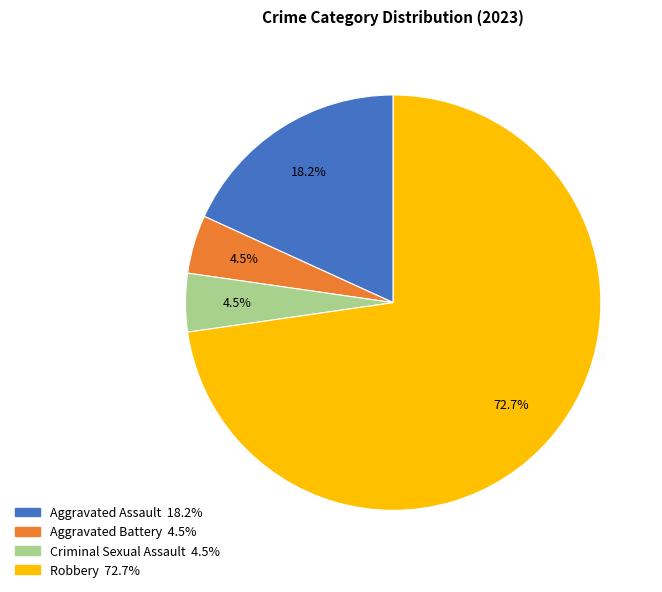

To the nearest percent, what is the difference between the Aggravated Assault and Aggravated Battery slice percentages?

14%